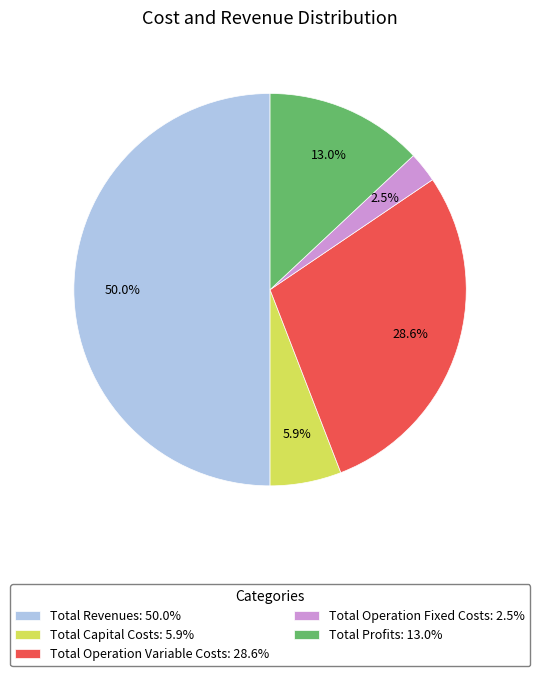

Is it true that Total Profits is 13% of the pie?

True